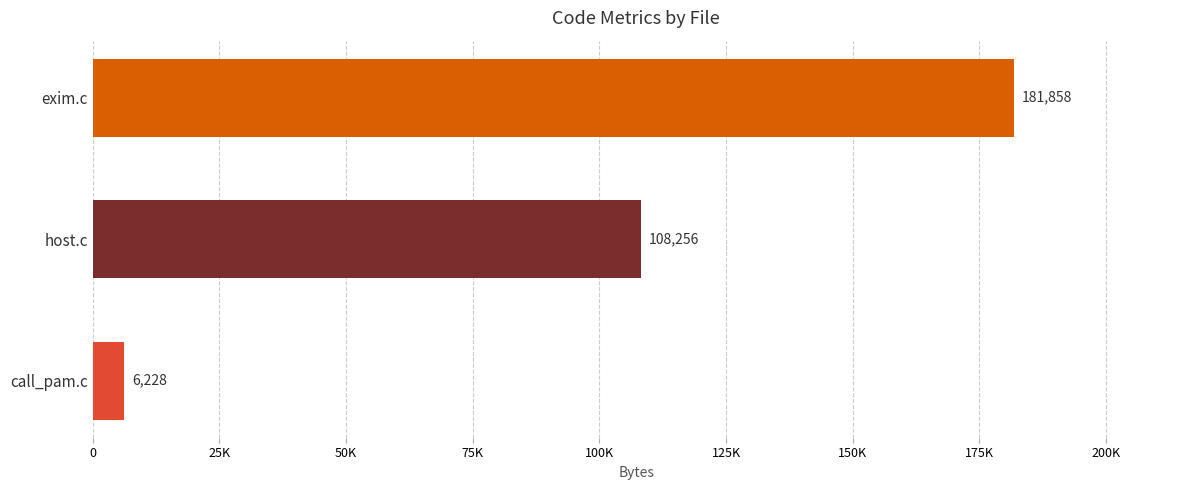

Are the bars horizontal?

Yes